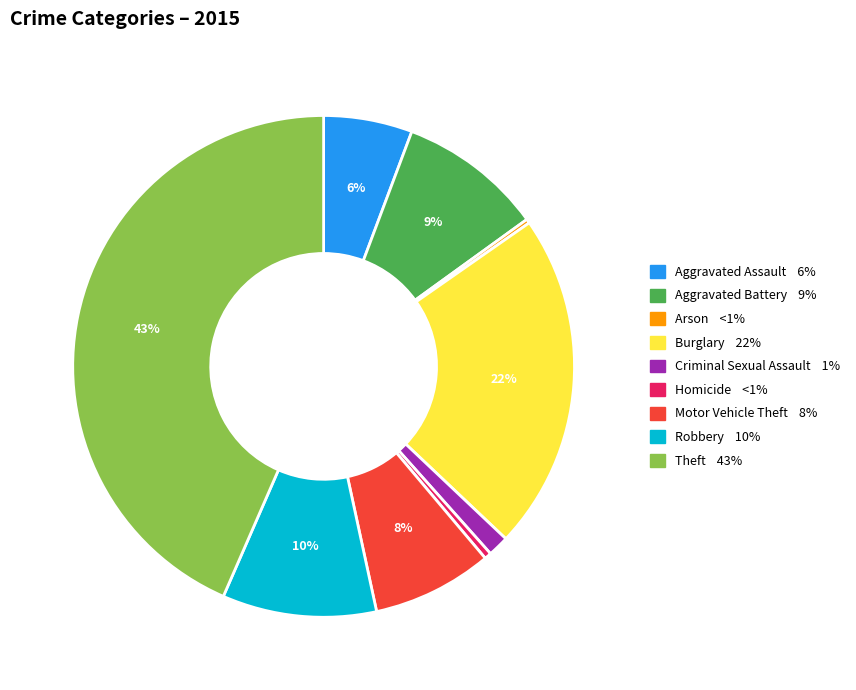

True or false: Motor Vehicle Theft accounts for 8% of the total.

True